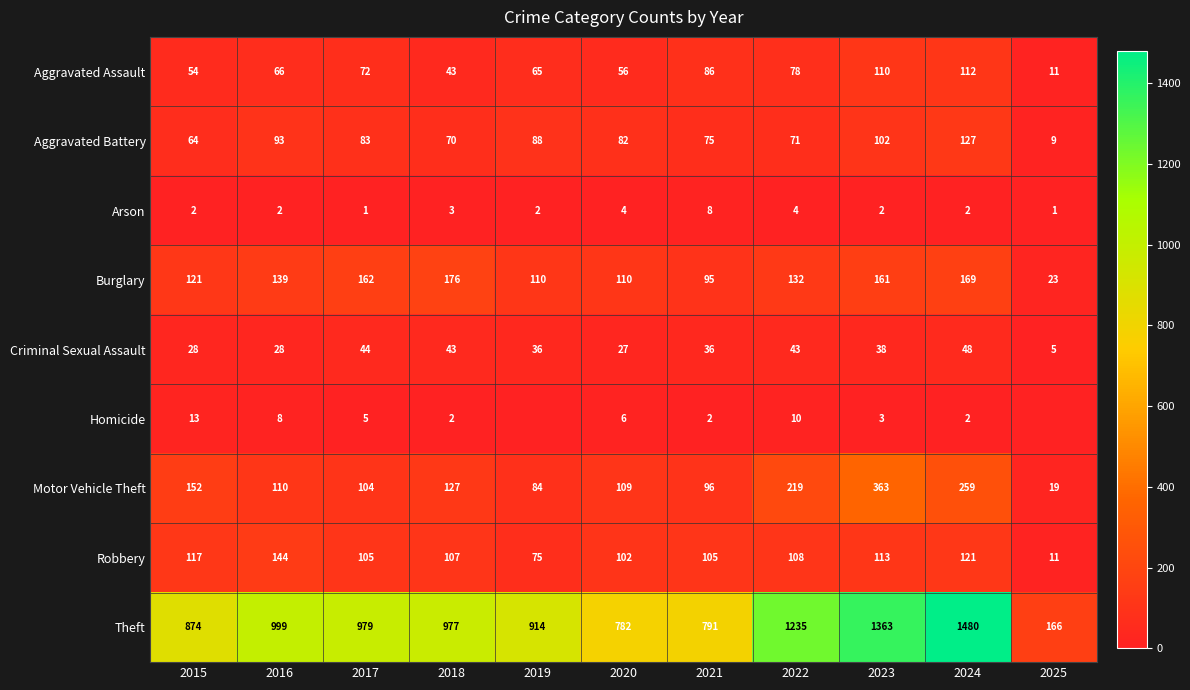

Is the value of Homicide at 2017 greater than the value of Theft at 2025?

No